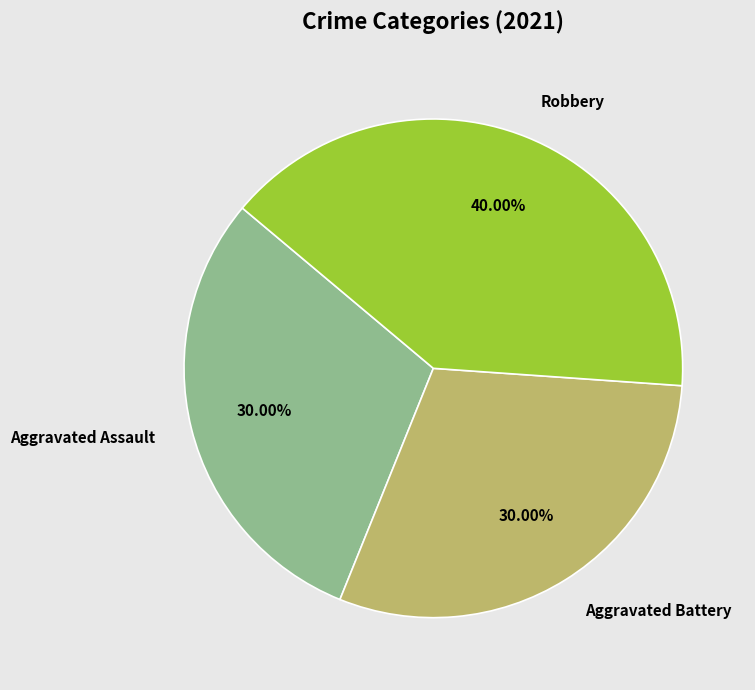

Does Robbery account for over 50% of the chart?

No